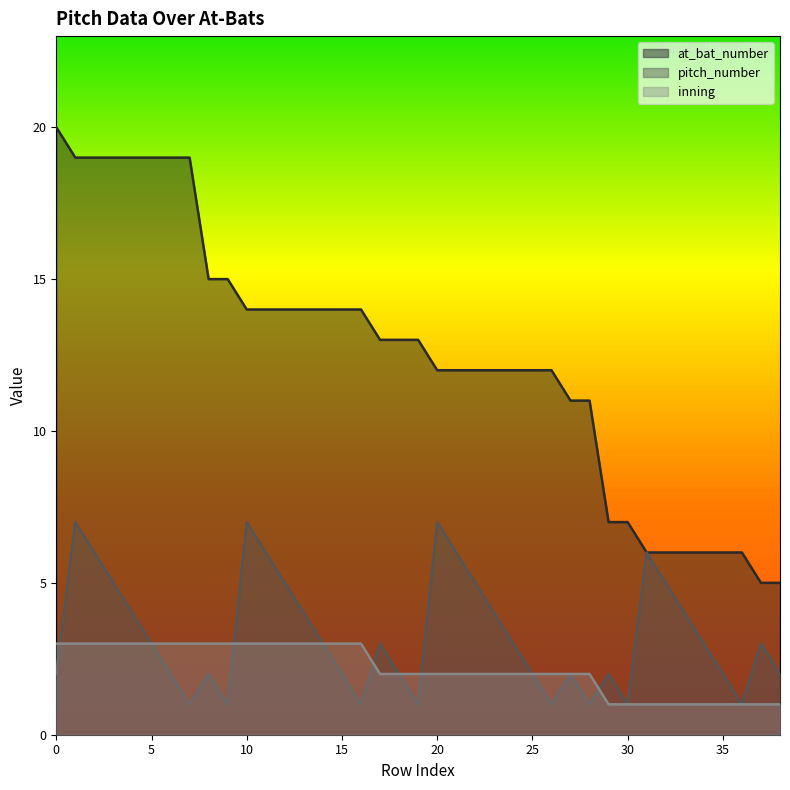

What is the approximate value of at_bat_number at 24, to the nearest 5?

10